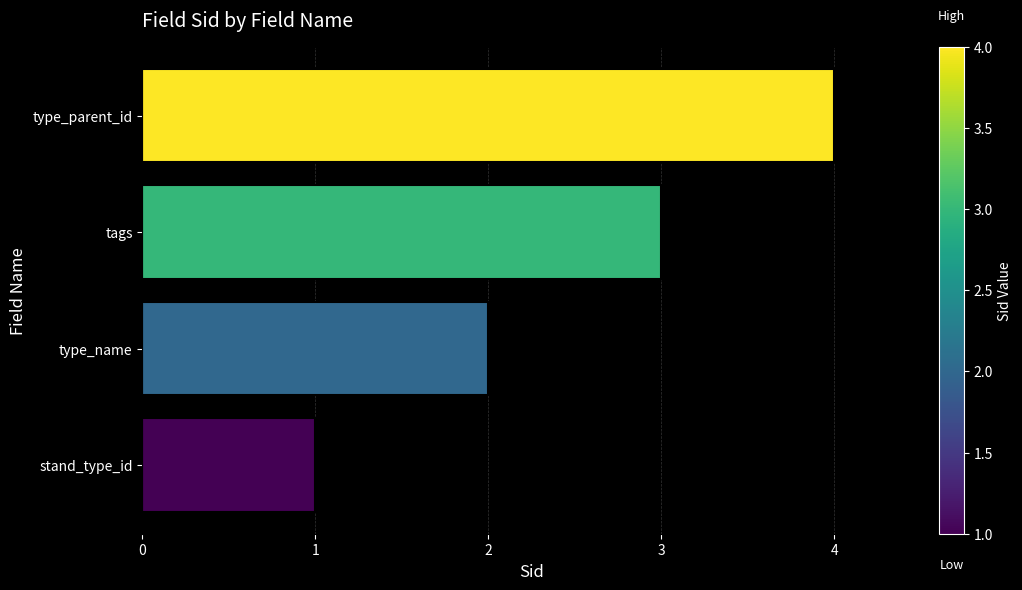

Read the value at type_parent_id.

4